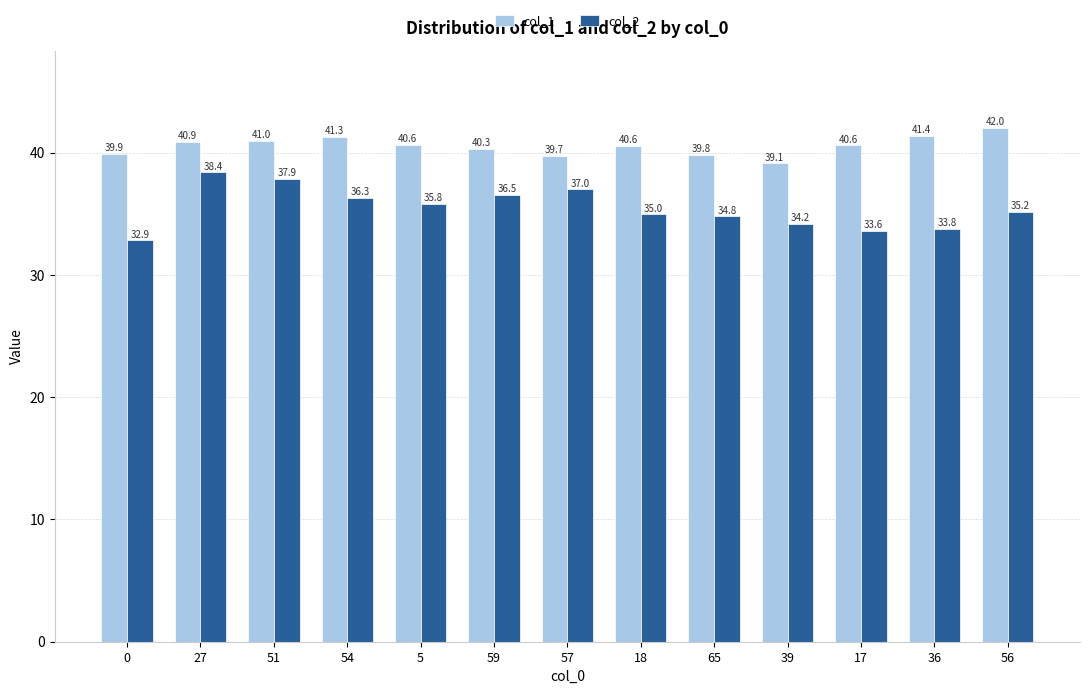

At which label does col_1 first exceed 40?

27